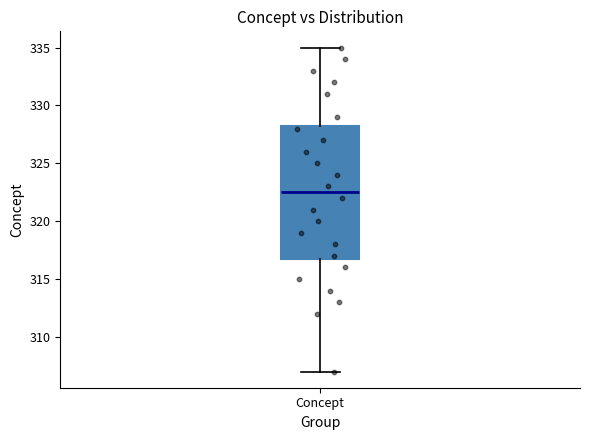

Where is the upper edge of the box for Concept on the y-axis? The values are not printed on the chart, so give them approximately, as read against the axis.

328.5